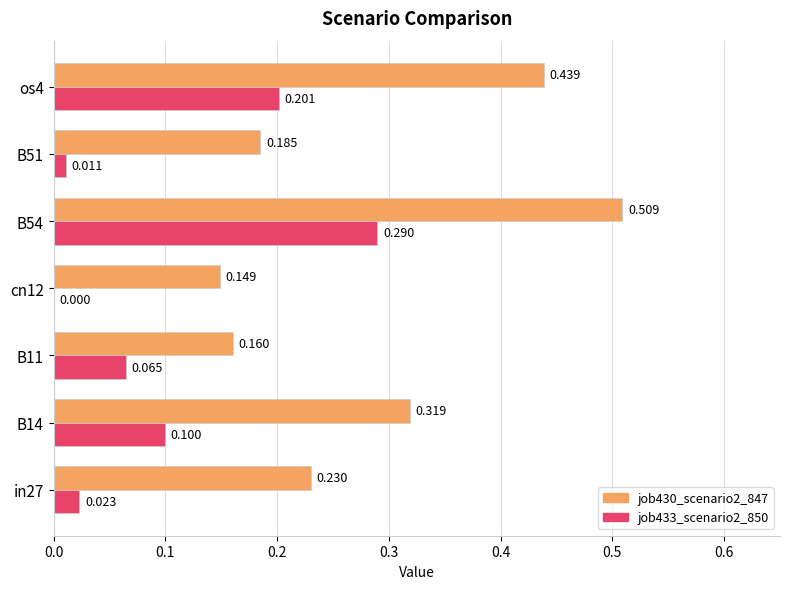

Is the value of job430_scenario2_847 at B51 greater than the value of job433_scenario2_850 at B14?

Yes